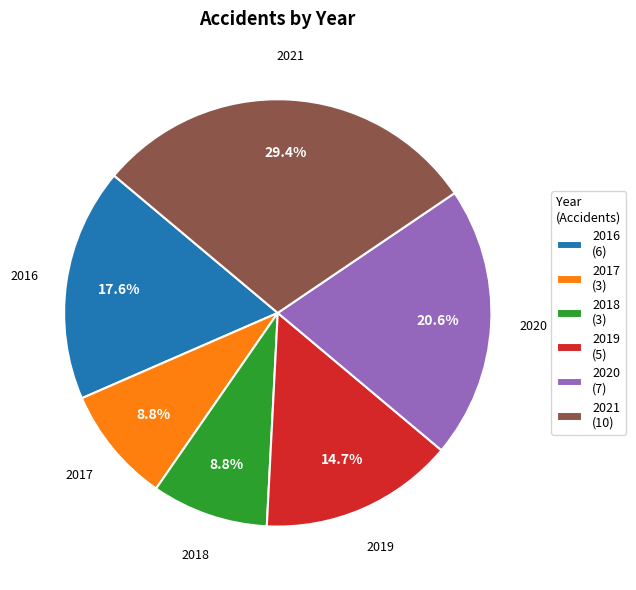

Is there any slice that represents more than half of the pie?

No